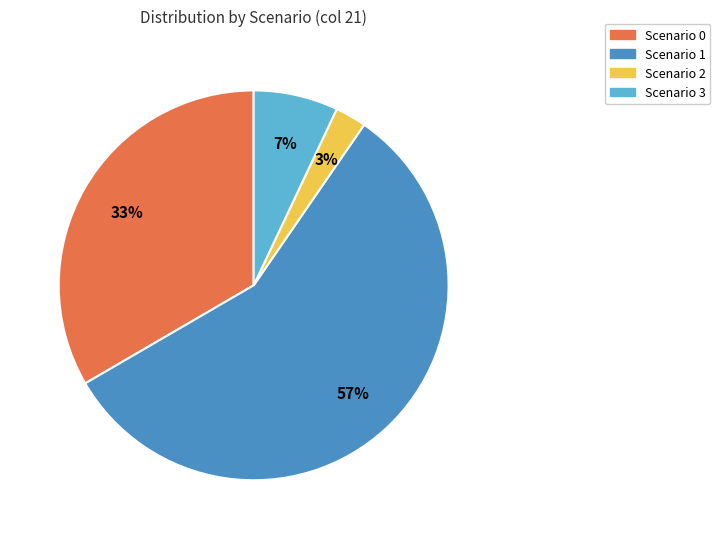

To the nearest percent, what is the difference between the largest and smallest slice percentages?

54%